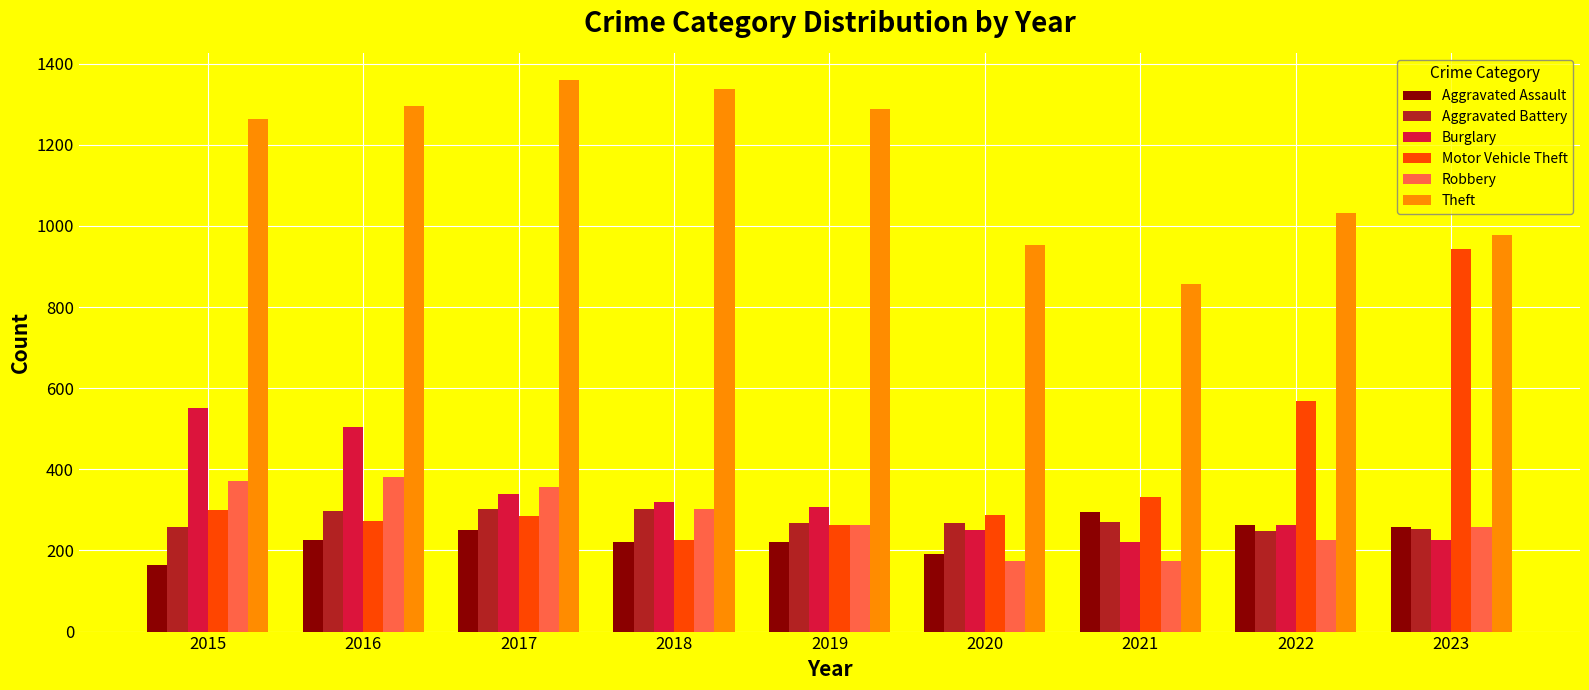

Is it true that Theft equals 954 at 2020?

True